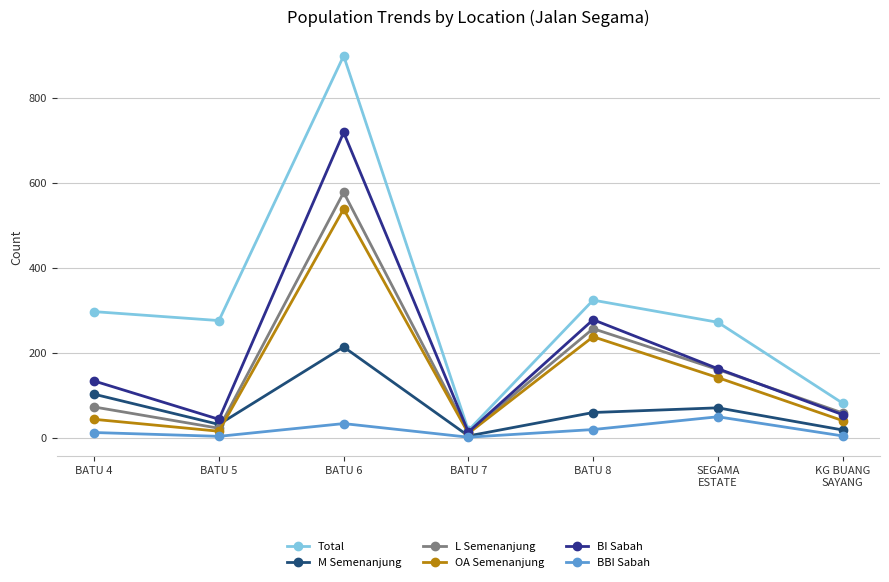

What is the average value of the BI Sabah series?

201